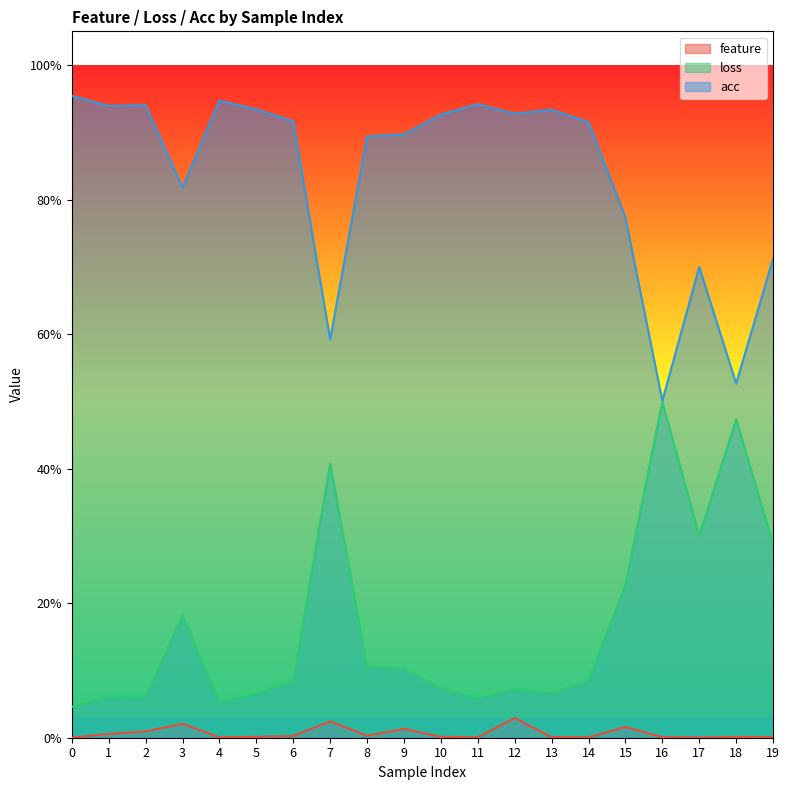

What is the total value across all series at 2?

1.0